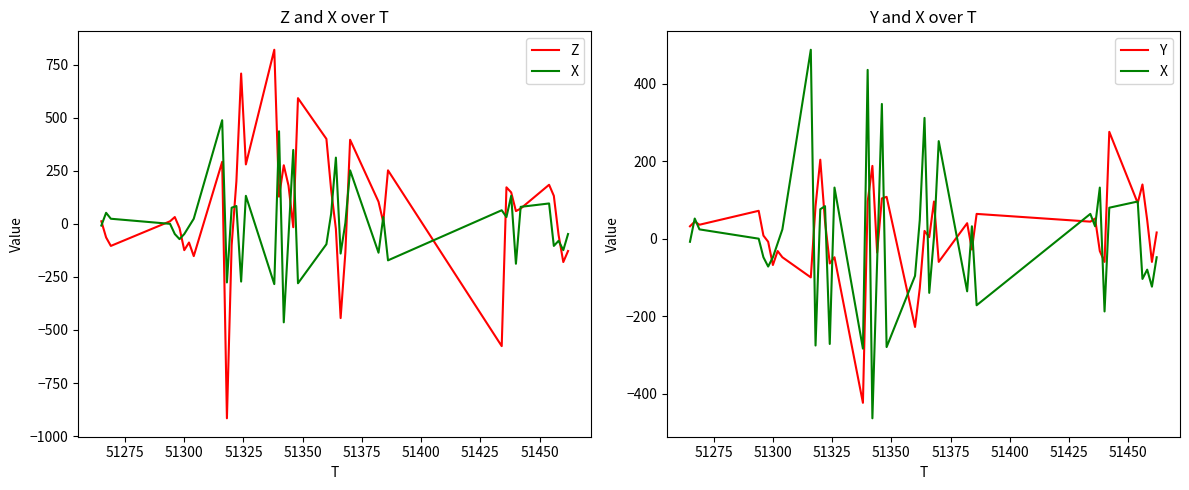

Which series changed the most between 51300 and 51350?

Z